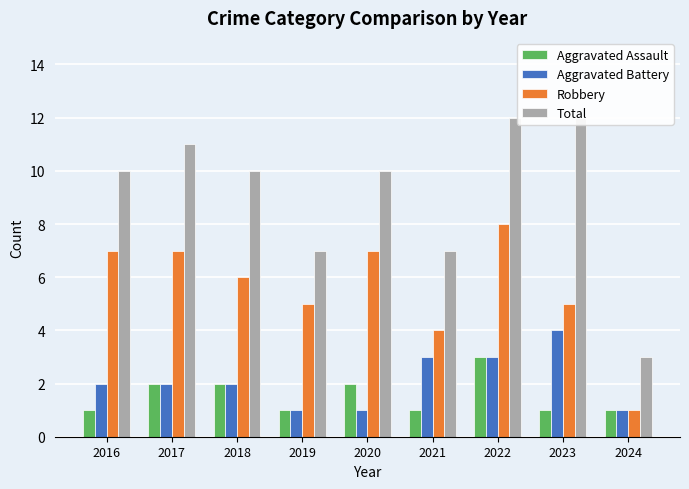

Are the bars horizontal?

No